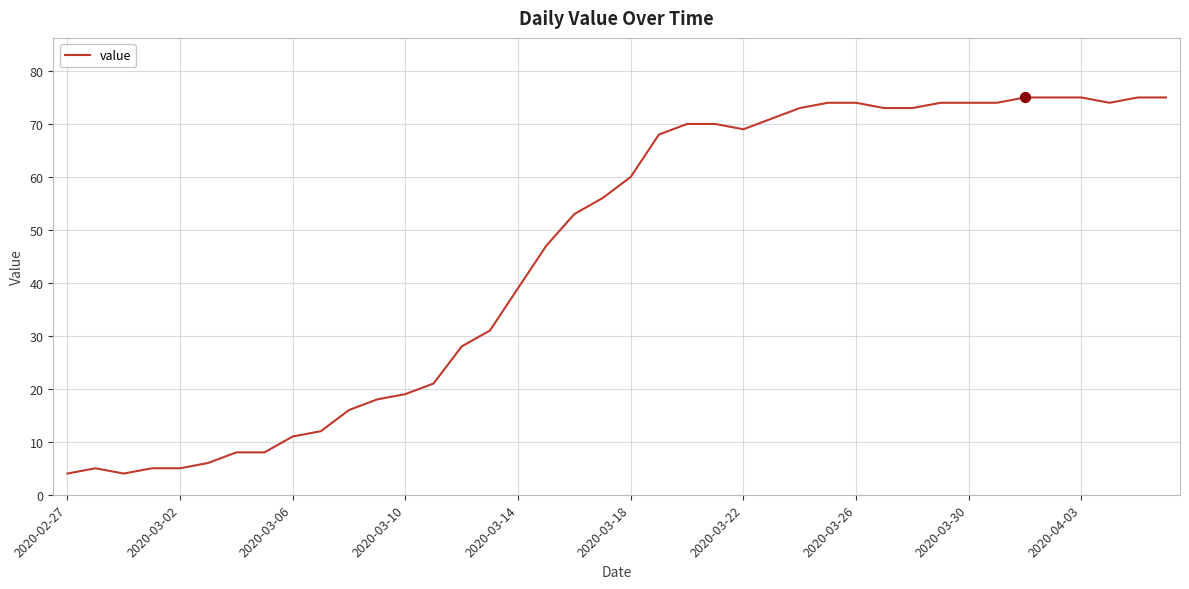

What is the difference between the maximum and minimum values?

71